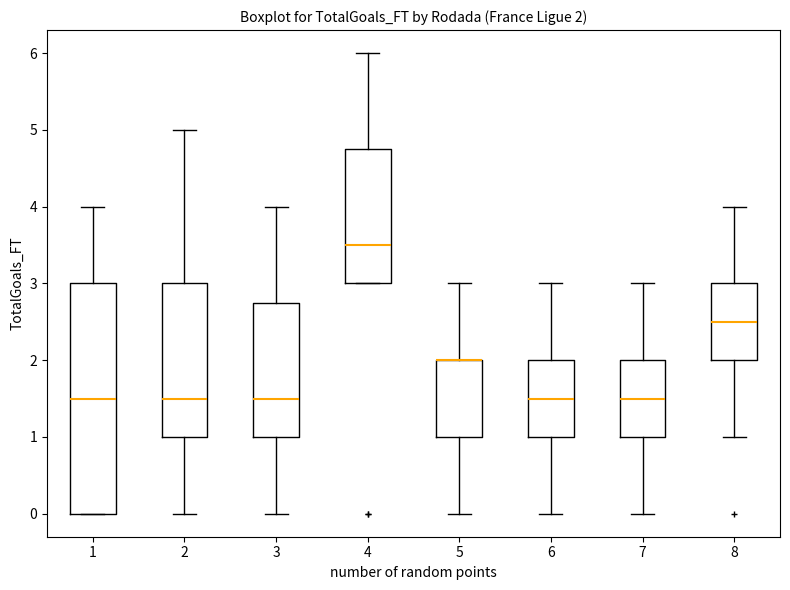

Comparing the boxes themselves (not the whiskers), which one is the tallest?

1